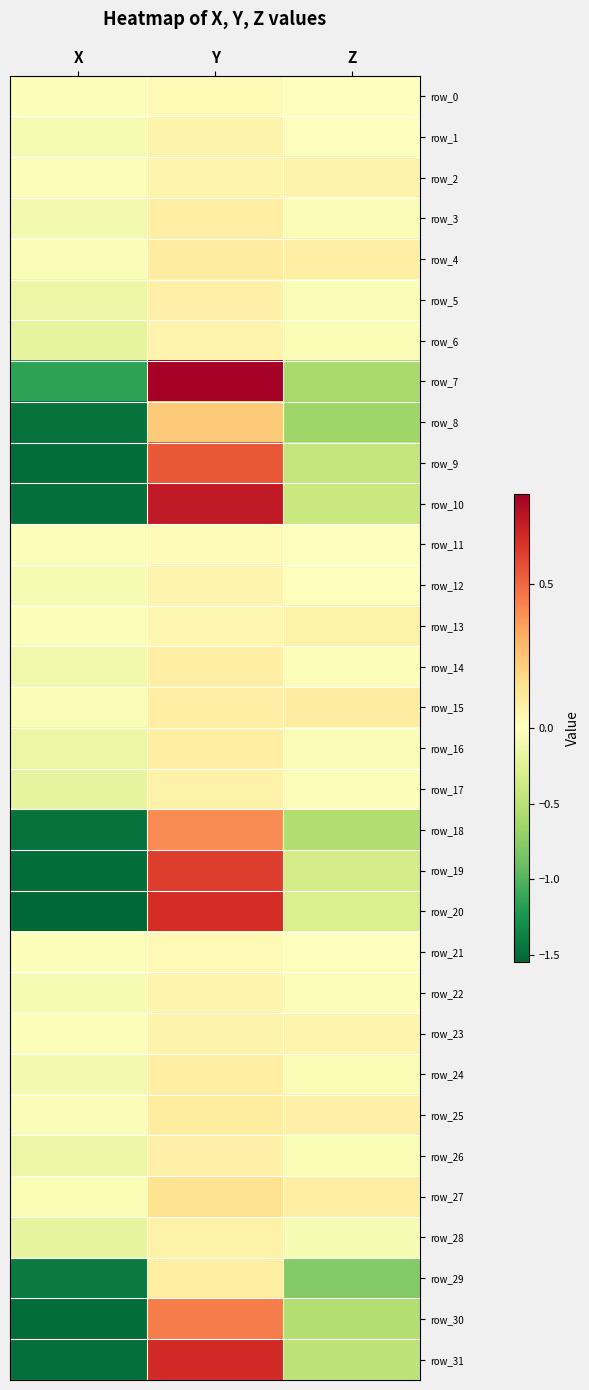

List the series in order of their peak value, highest first.

row_7, row_10, row_31, row_20, row_19, row_9, row_30, row_18, row_8, row_27, row_25, row_4, row_15, row_29, row_3, row_14, row_24, row_16, row_26, row_5, row_28, row_13, row_17, row_2, row_23, row_1, row_6, row_22, row_12, row_0, row_21, row_11